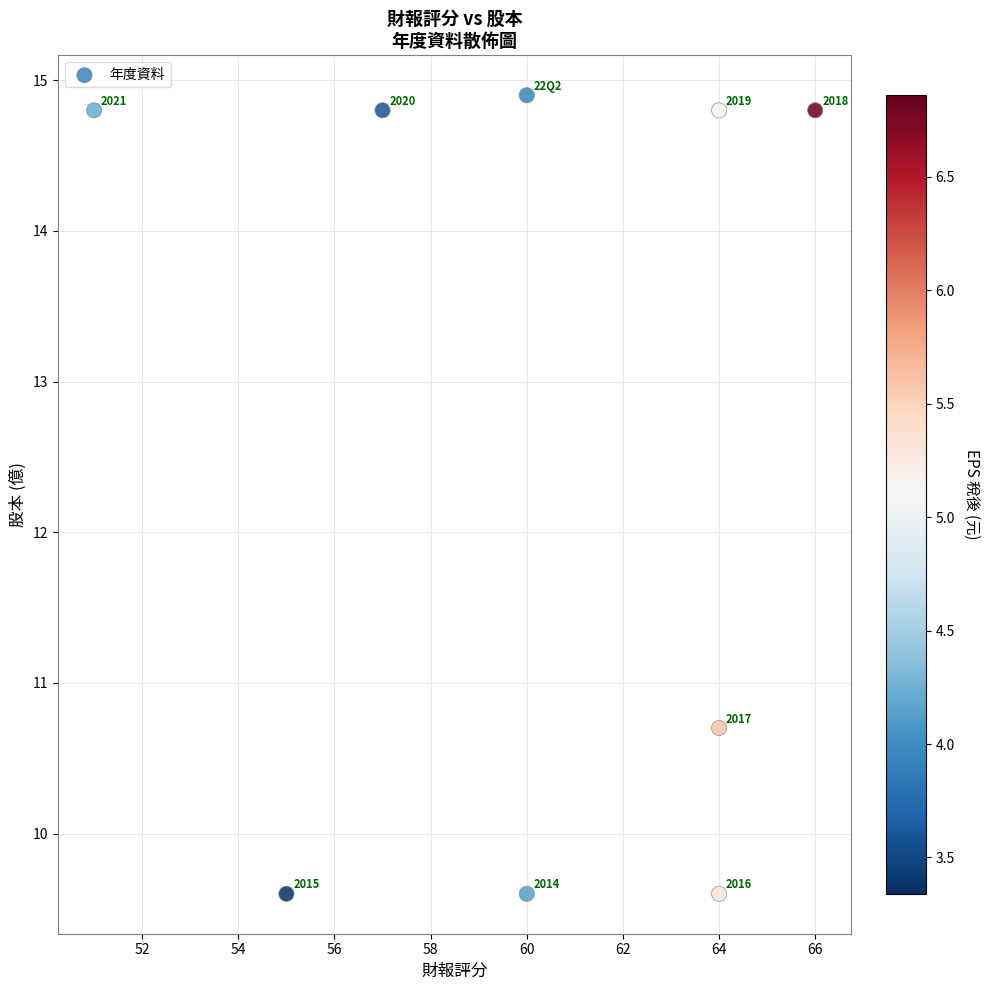

What Y value in the scatter plot is closest to 12?

10.7